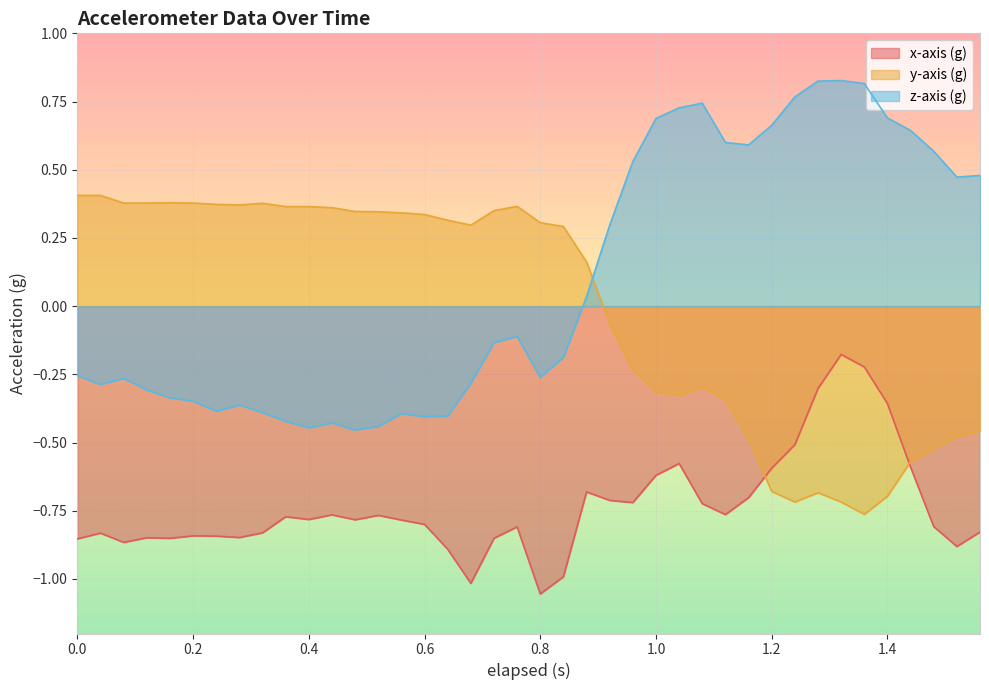

Rank the series at 0.12 from highest to lowest value.

y-axis (g), z-axis (g), x-axis (g)